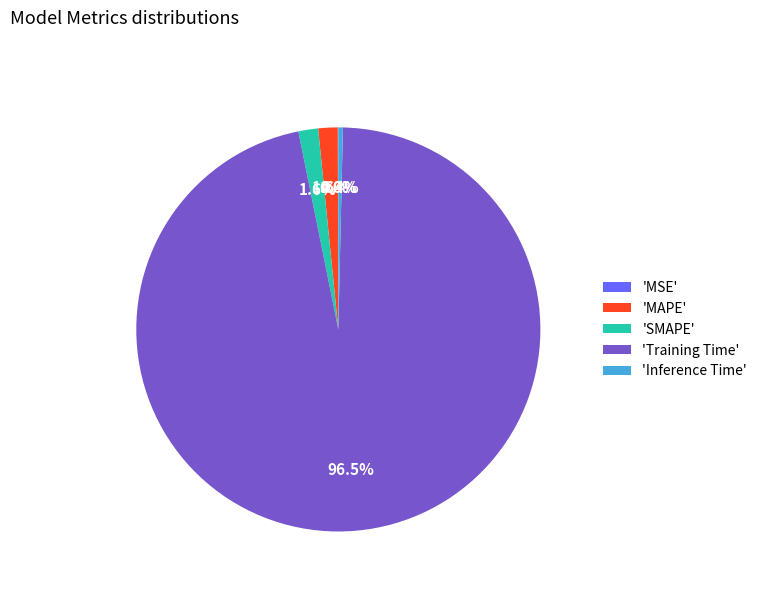

To the nearest percent, what is the average slice percentage?

20%